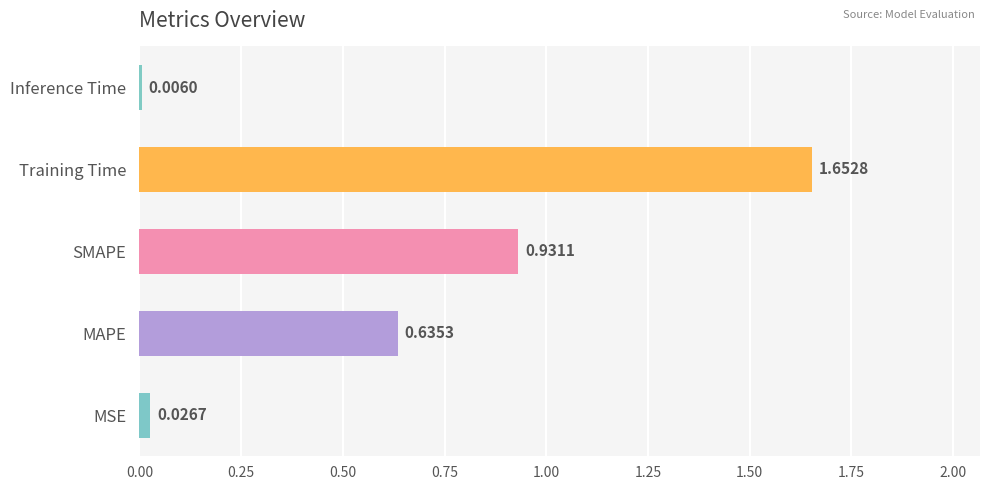

What is the sum of the values at Training Time and MAPE?

2.3